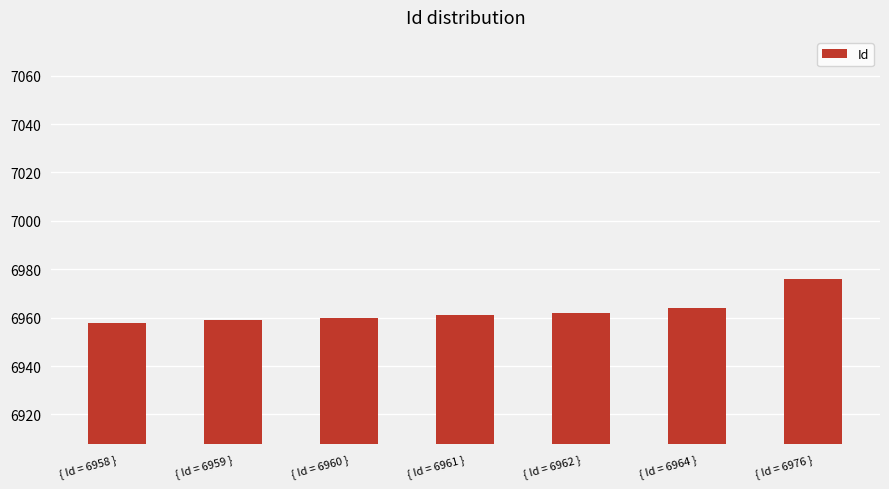

Does the chart contain any negative values?

No